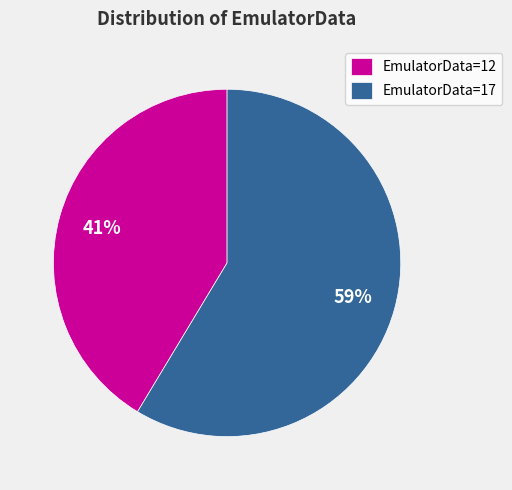

What is the largest slice in the pie chart?

EmulatorData=17